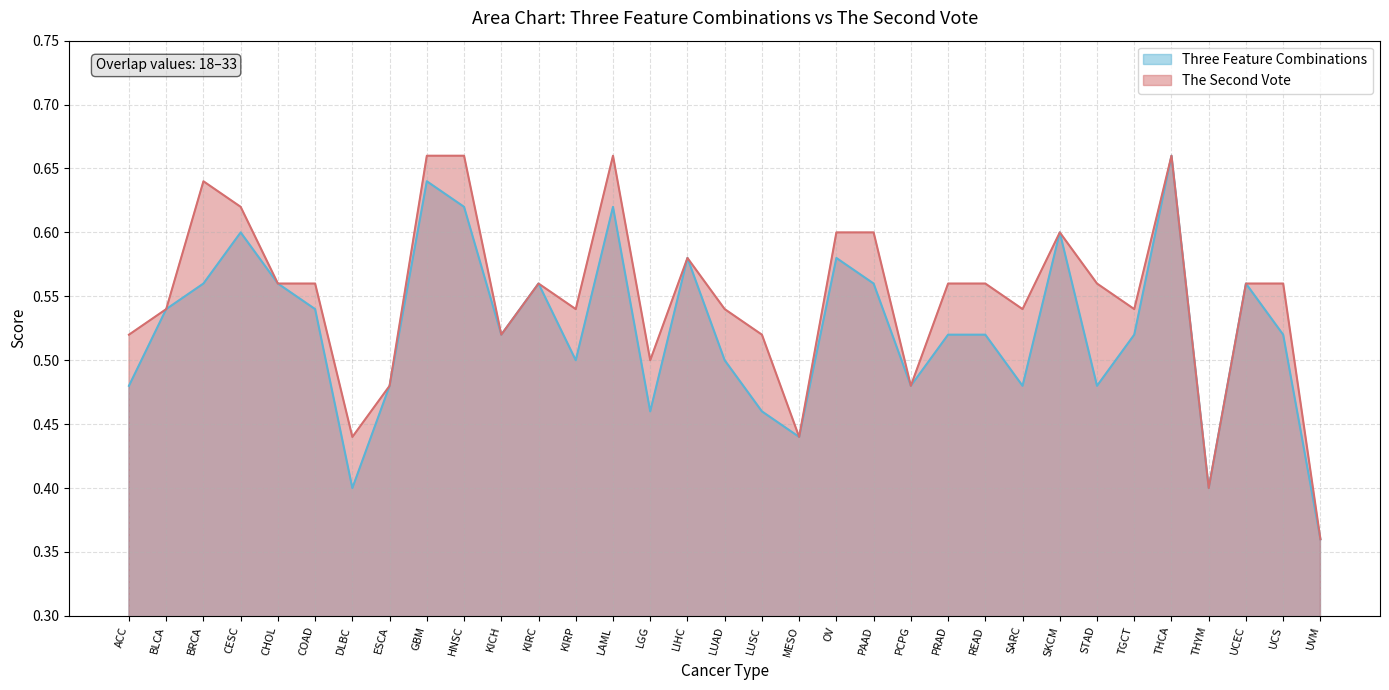

True or false: The Second Vote and Three Feature Combinations intersect in this chart.

False